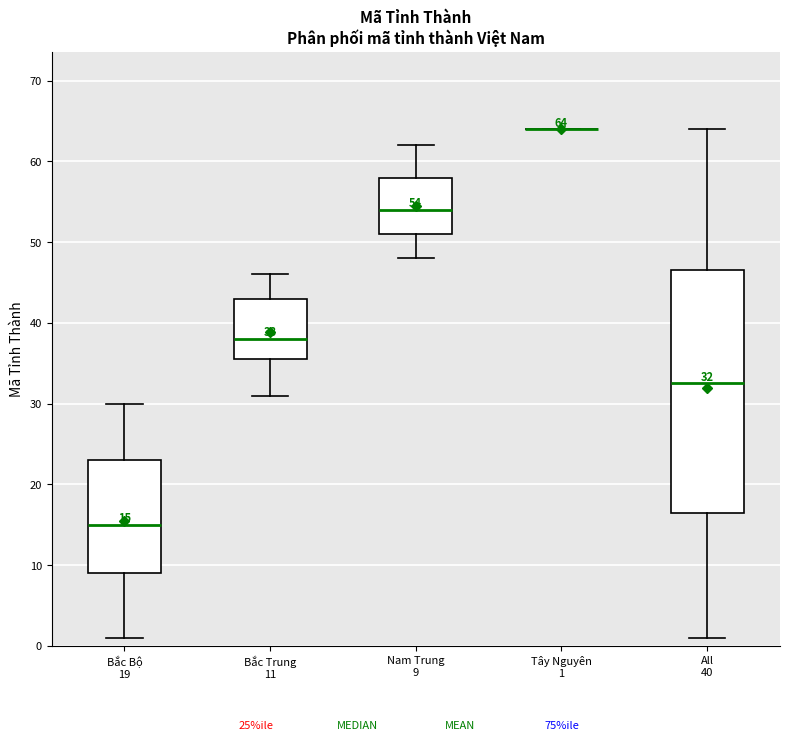

Which box is the tallest, from its lower edge to its upper edge?

All 40